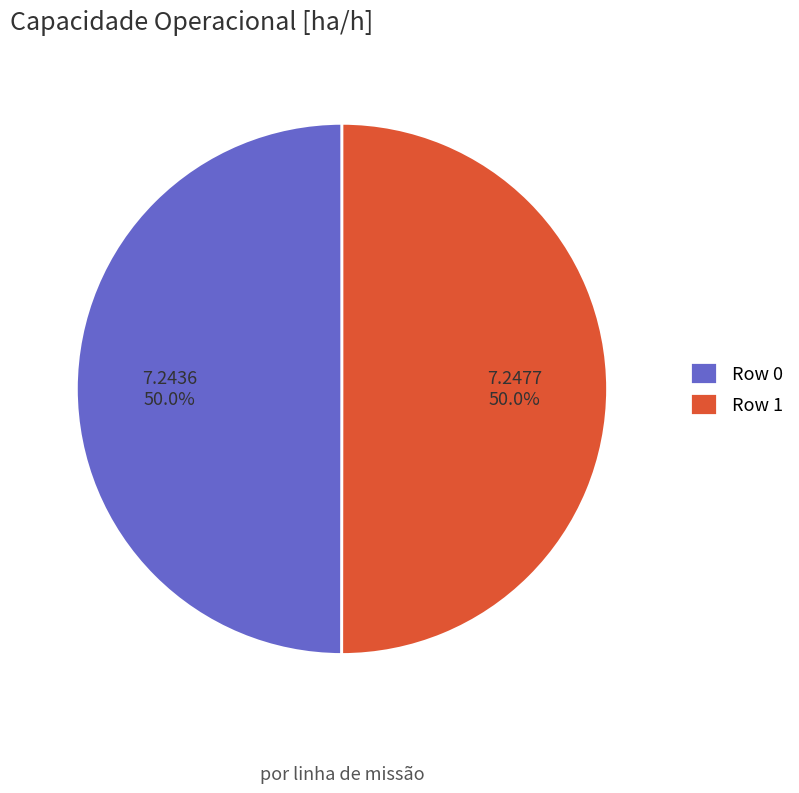

Count the number of slices in the pie.

2